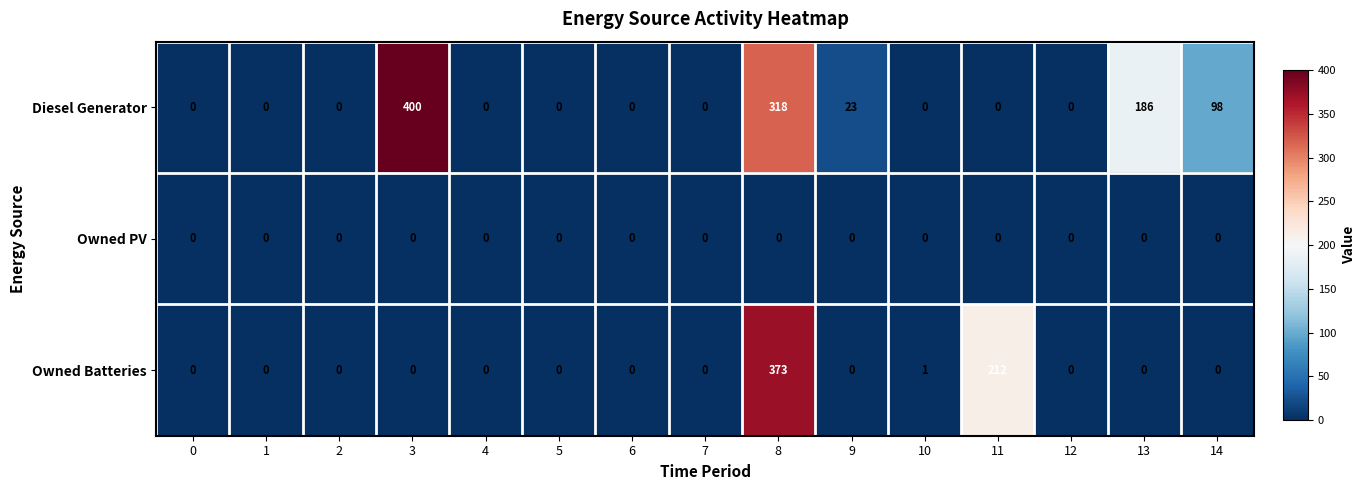

Rank the series by their average value, from highest to lowest.

Diesel Generator, Owned Batteries, Owned PV